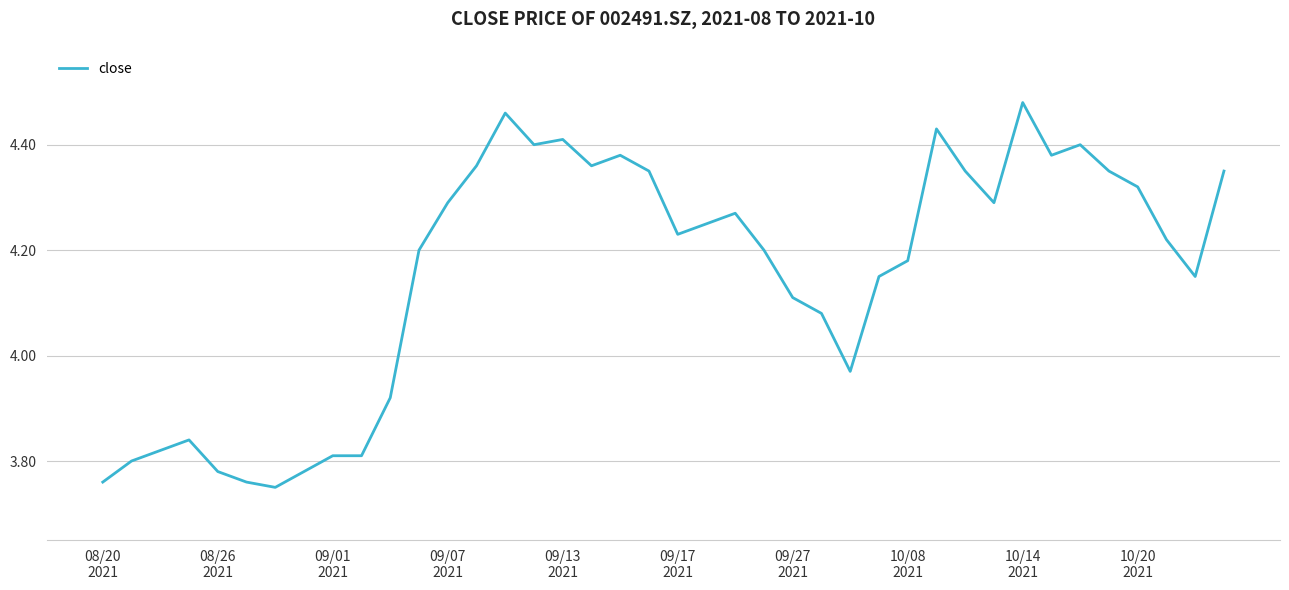

What is the difference between the maximum and minimum values?

0.7